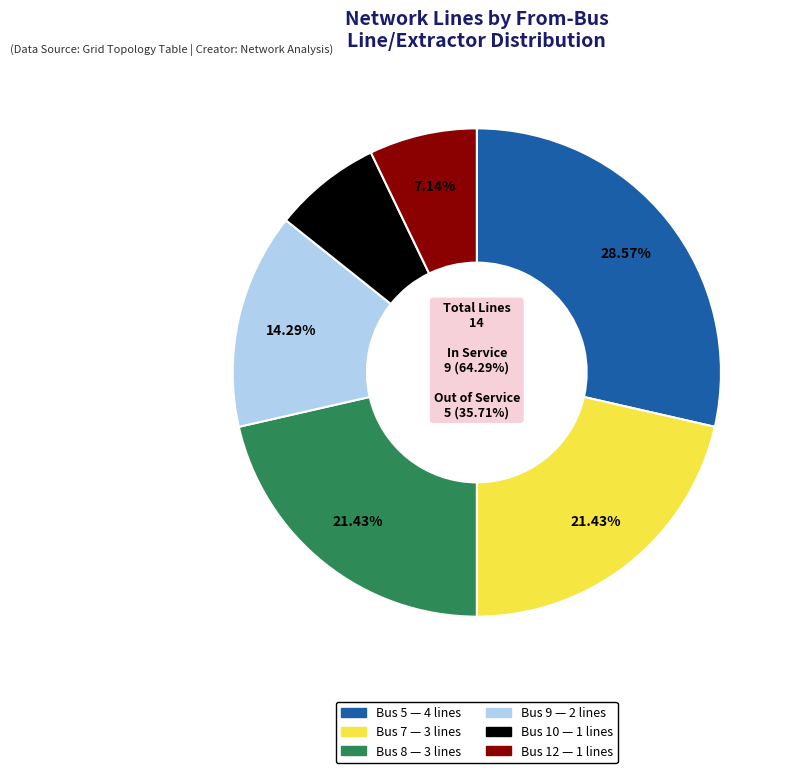

Approximately how many times larger is the value at Bus 5 compared to Bus 7?

1.3